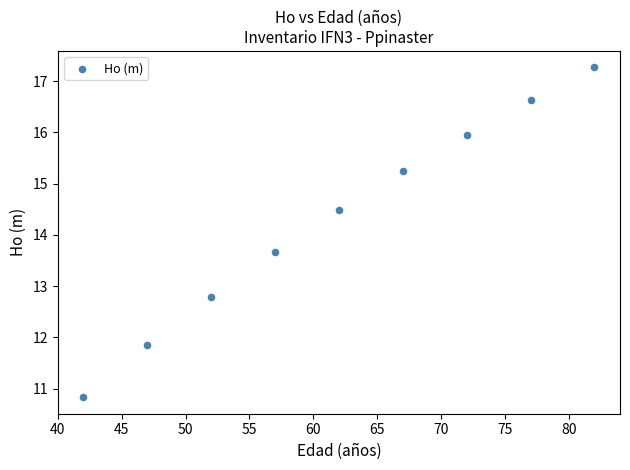

What is the average X value?

62.0